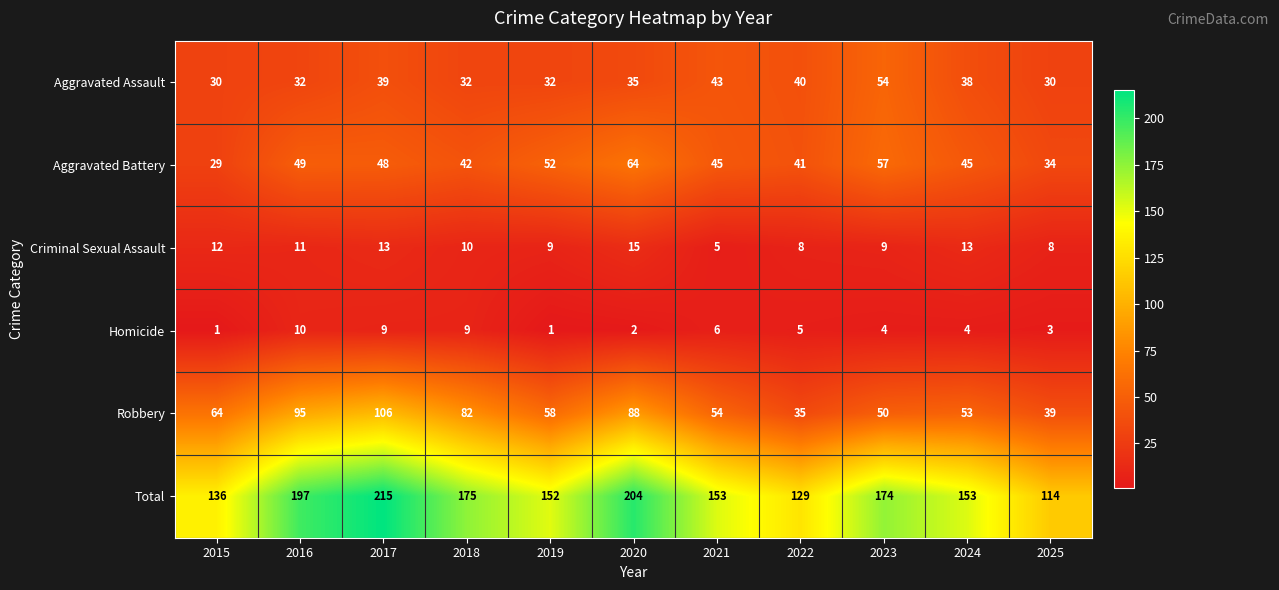

At how many categories does at least one series exceed 113?

11